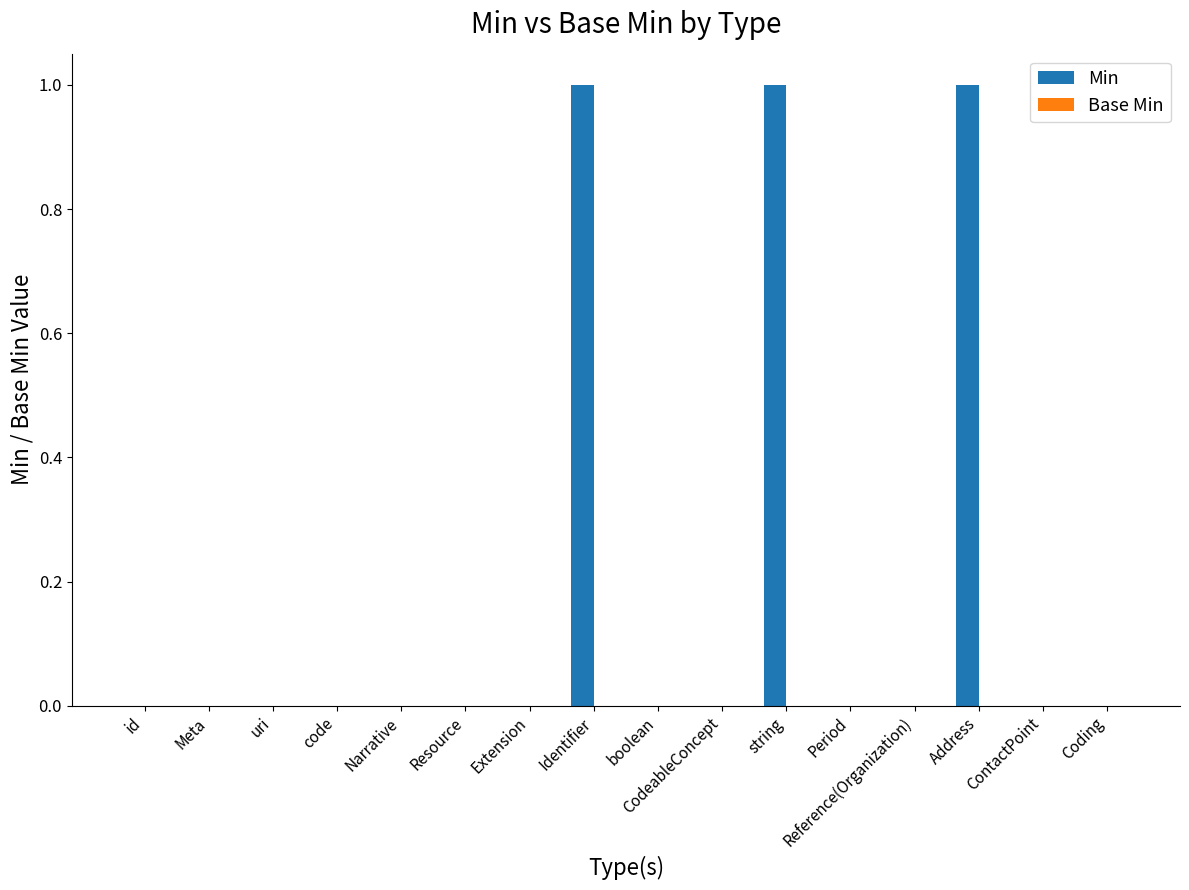

The value at uri is 0. True or false?

True